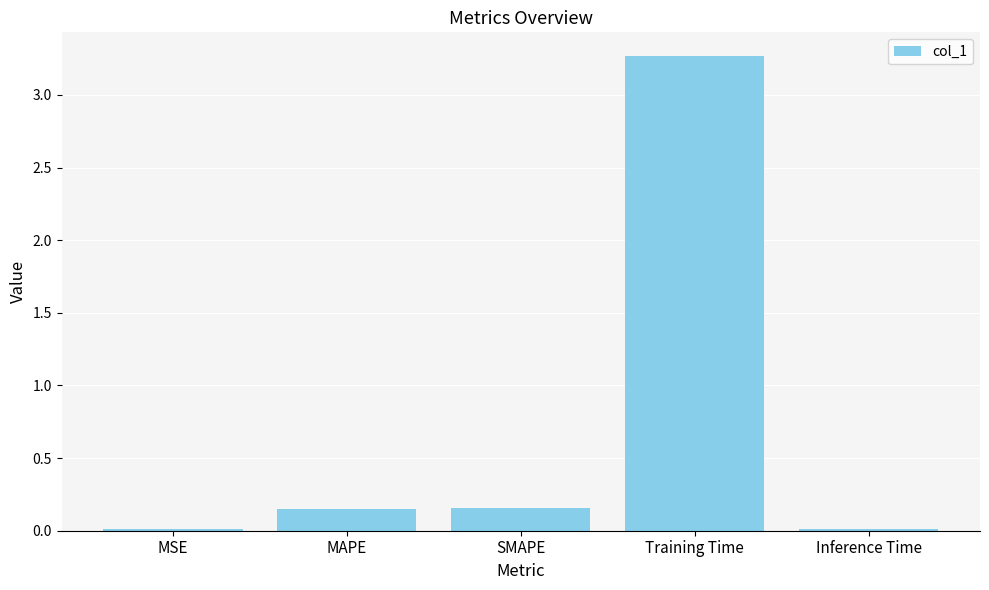

What is the label of the 2nd bar from the left?

MAPE